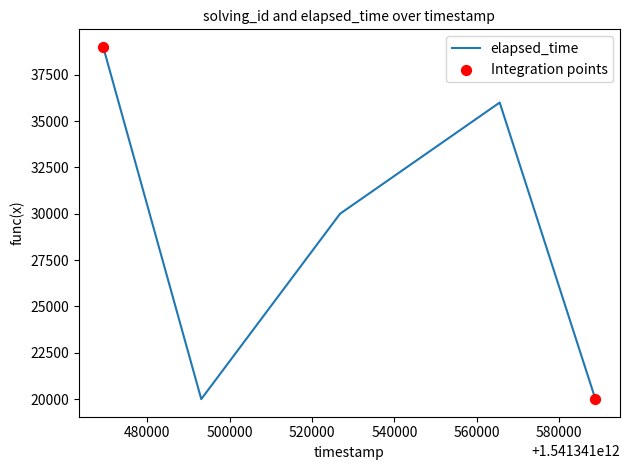

What is the difference between the maximum and second lowest values?

19000